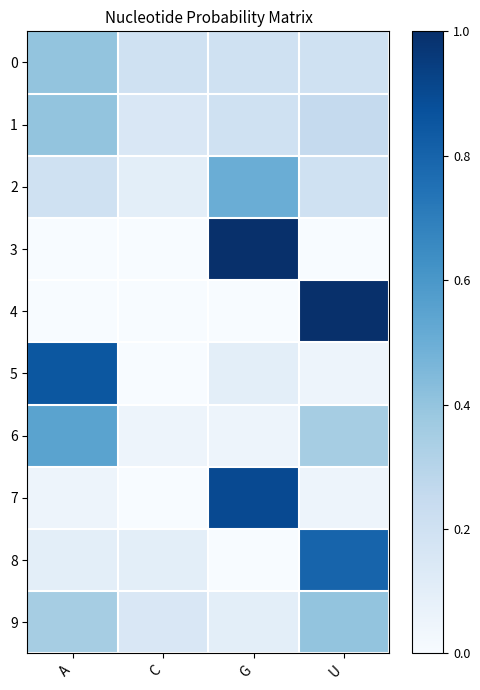

Which series has the widest spread of values?

3